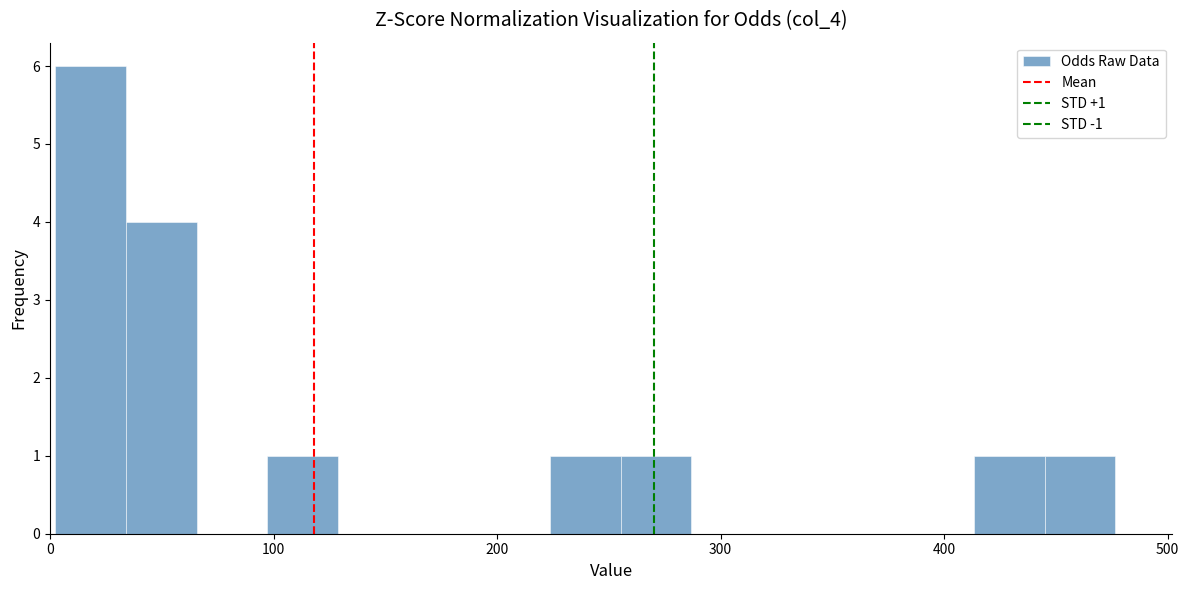

Around what value on the x-axis is the tallest bar? Give the approximate position of its centre, as read against the axis.

20